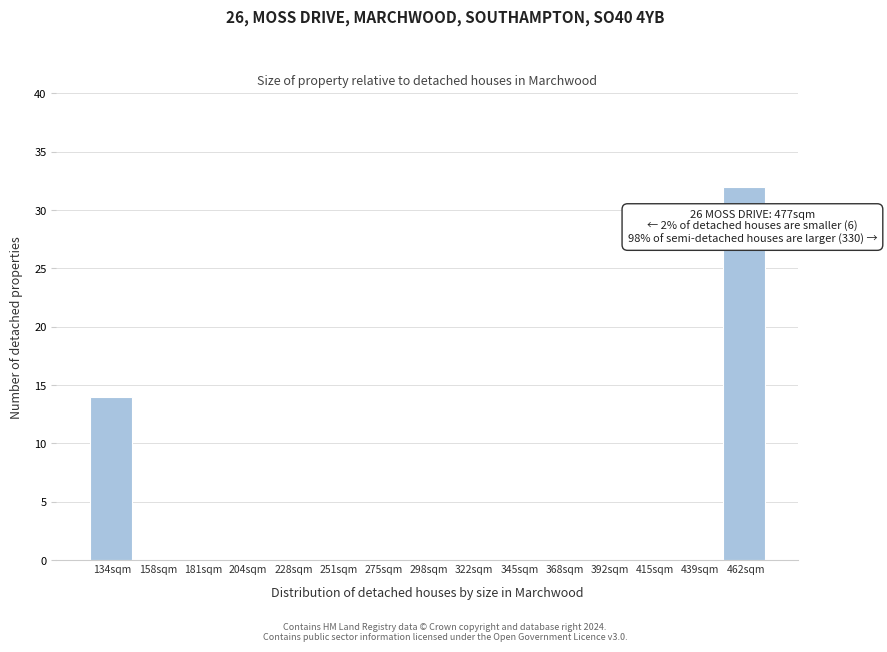

Reading left to right, list all the values displayed in this chart.

134sqm=14	158sqm=0	181sqm=0	204sqm=0	228sqm=0	251sqm=0	275sqm=0	298sqm=0	322sqm=0	345sqm=0	368sqm=0	392sqm=0	415sqm=0	439sqm=0	462sqm=32